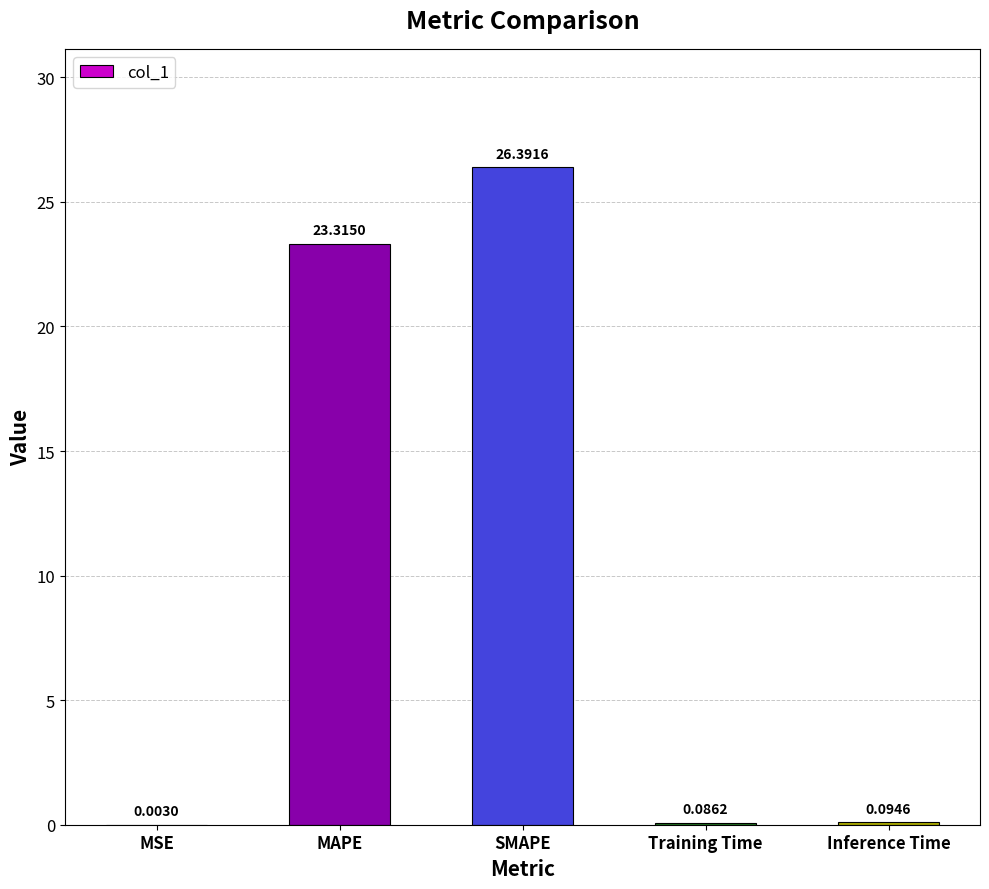

What is the change in value from MAPE to SMAPE?

+3.1